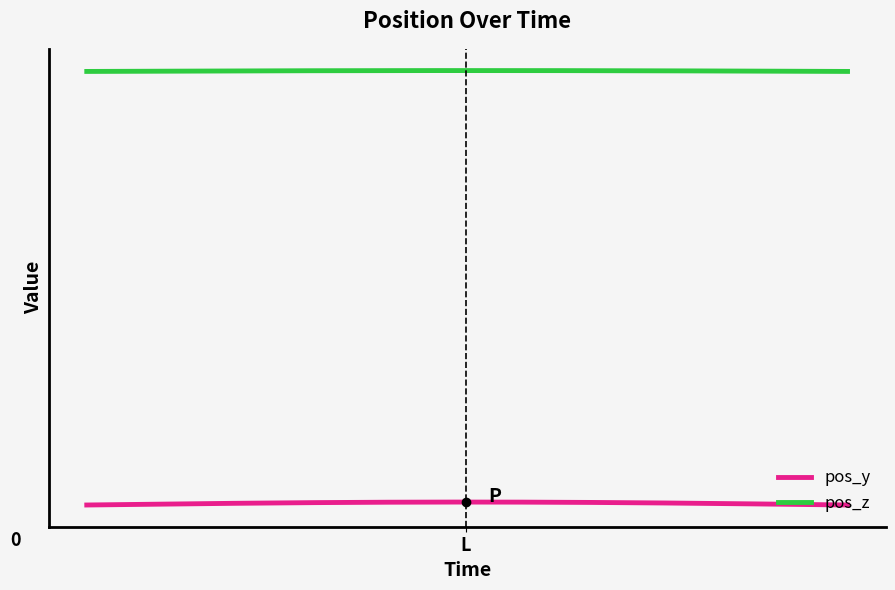

What is the smallest value displayed?

-72.4